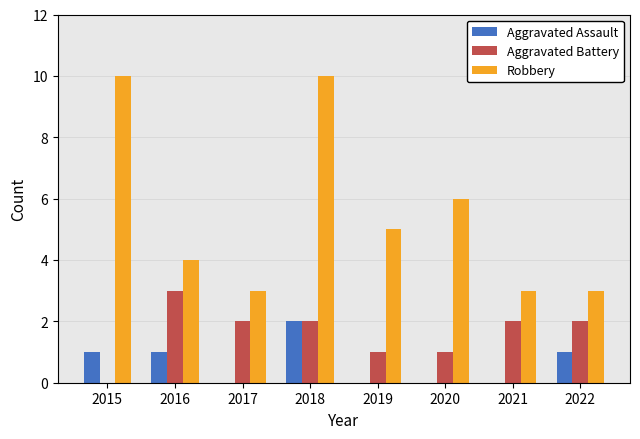

Are the bars grouped side by side (vs. stacked)?

Yes